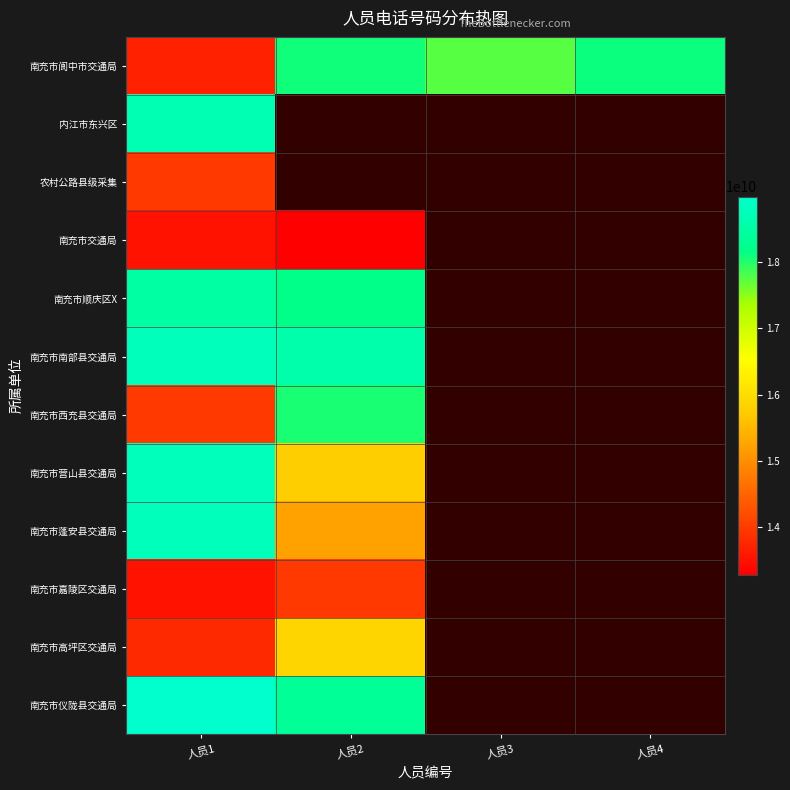

Which series has the largest total across all categories?

南充市阆中市交通局